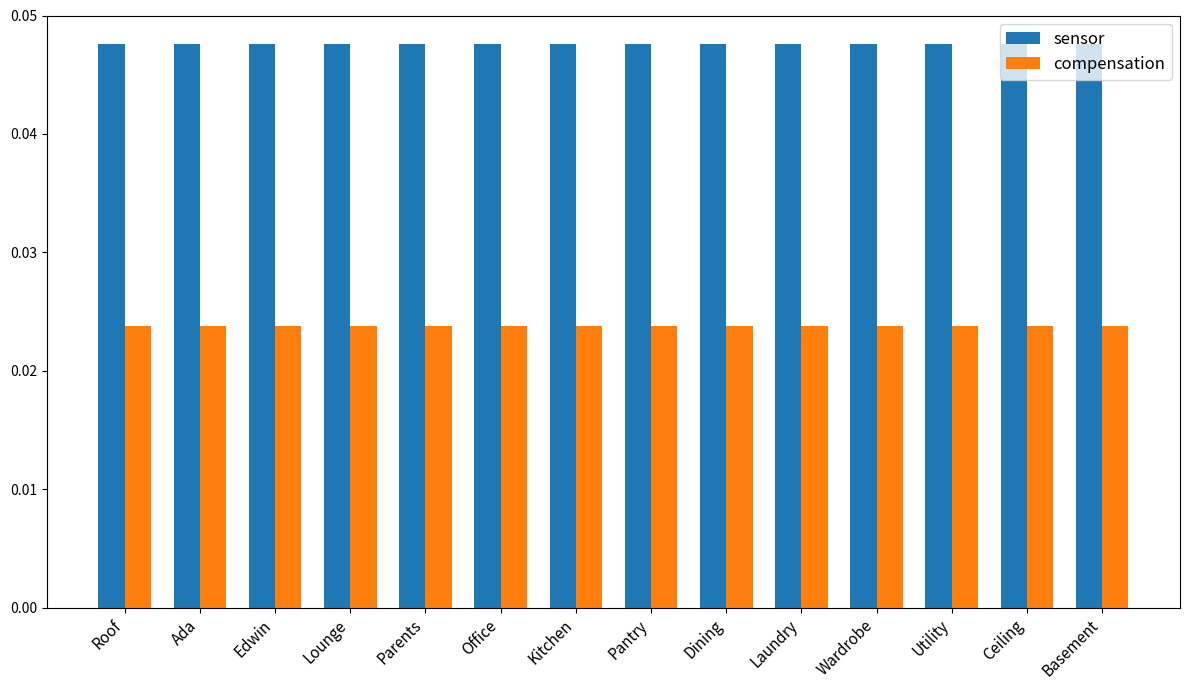

The value of sensor at Ceiling is 0.1. True or false?

False